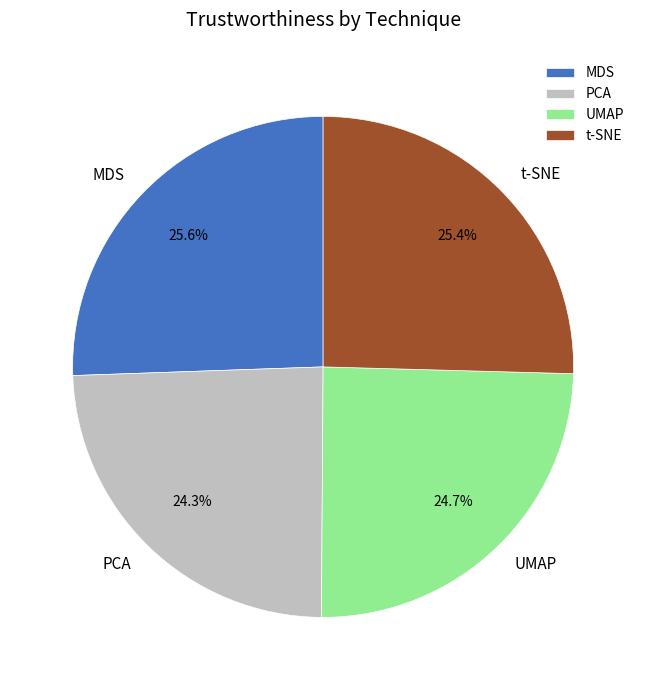

Combined, what portion of the pie is MDS and PCA?

49.9%